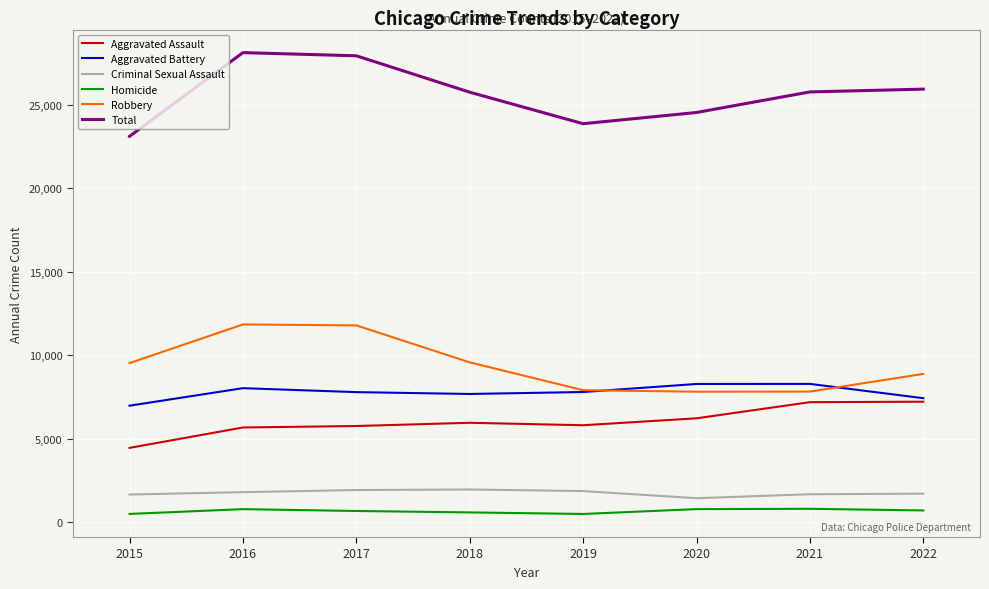

What are all the series names shown in the legend?

Aggravated Assault, Aggravated Battery, Criminal Sexual Assault, Homicide, Robbery, Total